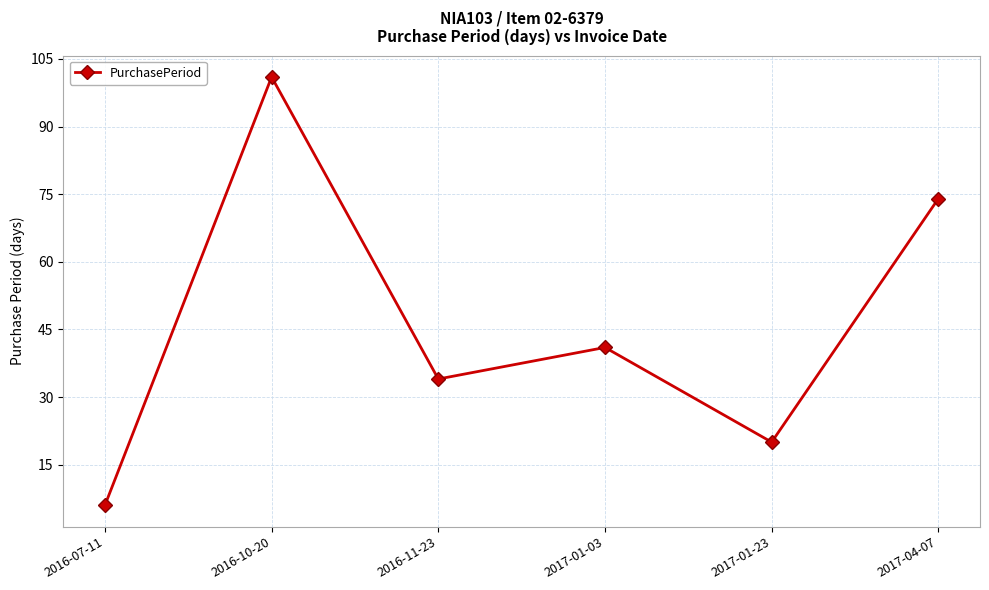

How many points are lower than both their immediate neighbors (excluding endpoints)?

2